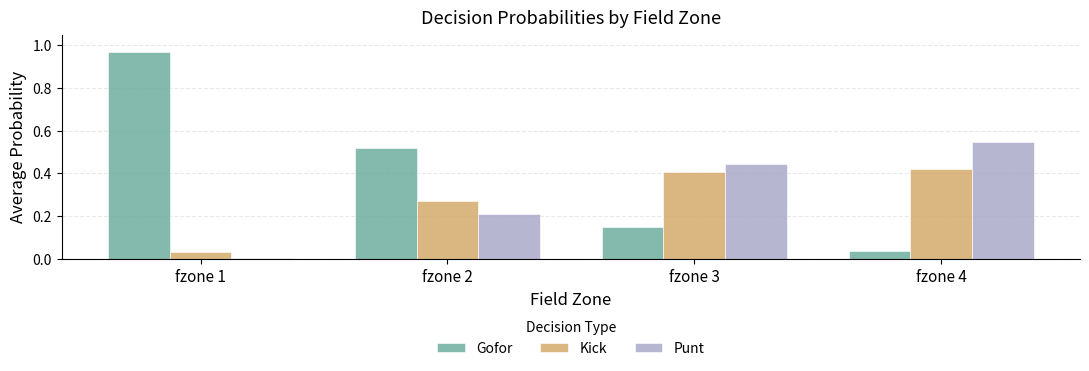

Which category has the highest value in the Punt series?

fzone 4